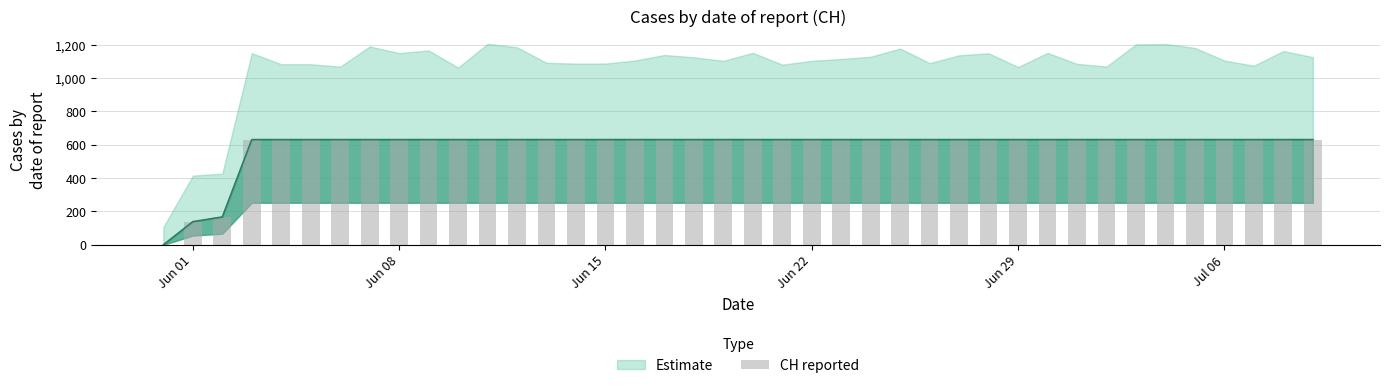

What is the difference between the maximum and minimum values?

631